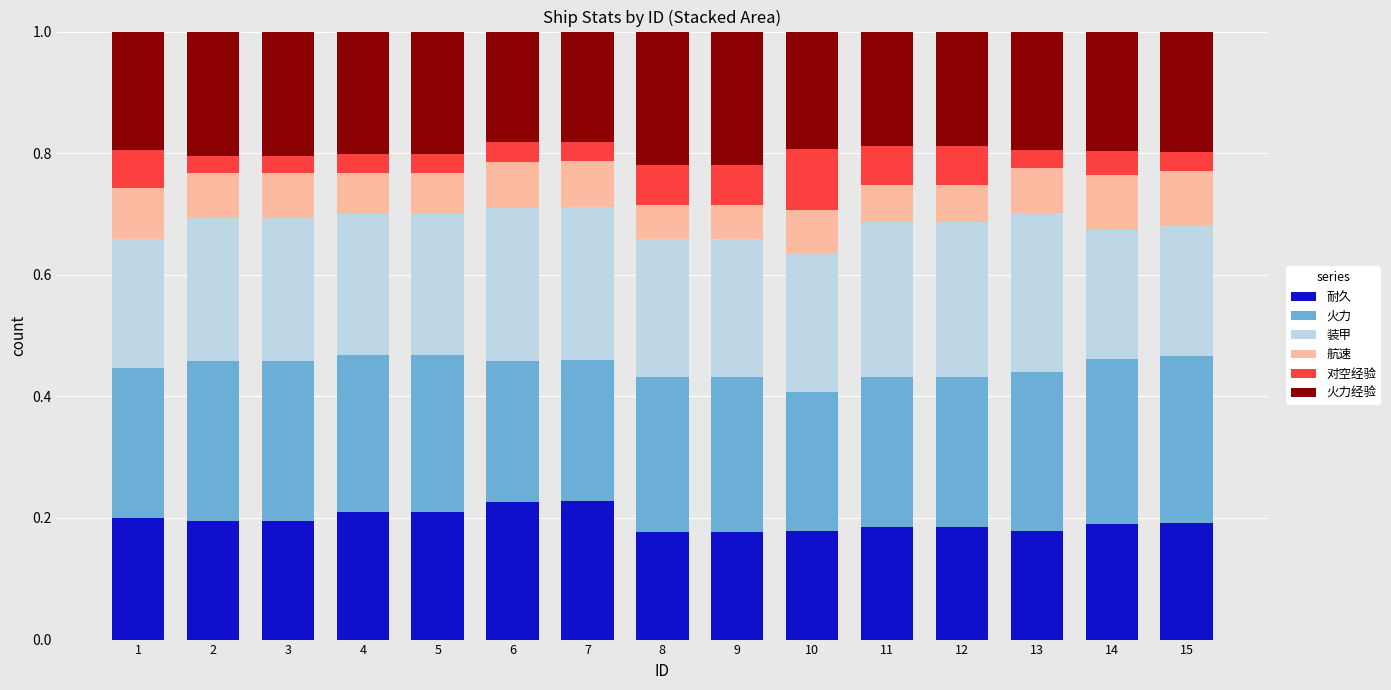

What is the total value across all series at 6?

1.0